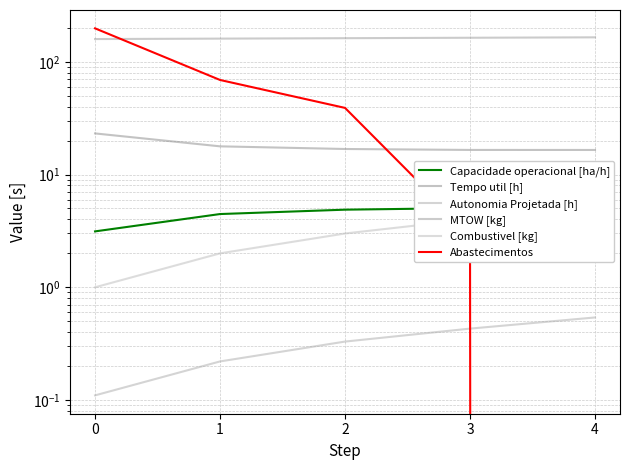

Which series ends up on top after the final intersection of Autonomia Projetada [h] and Abastecimentos?

Autonomia Projetada [h]